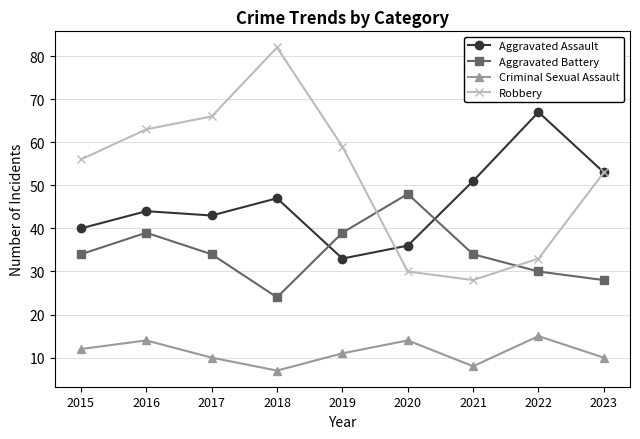

What is the smallest value displayed?

7